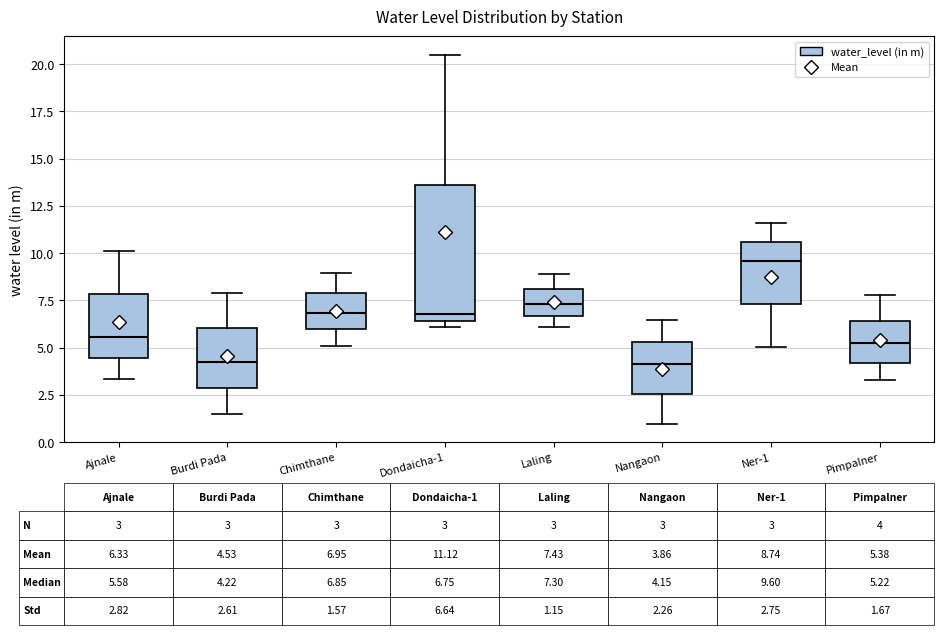

Which box has the highest median line?

Ner-1